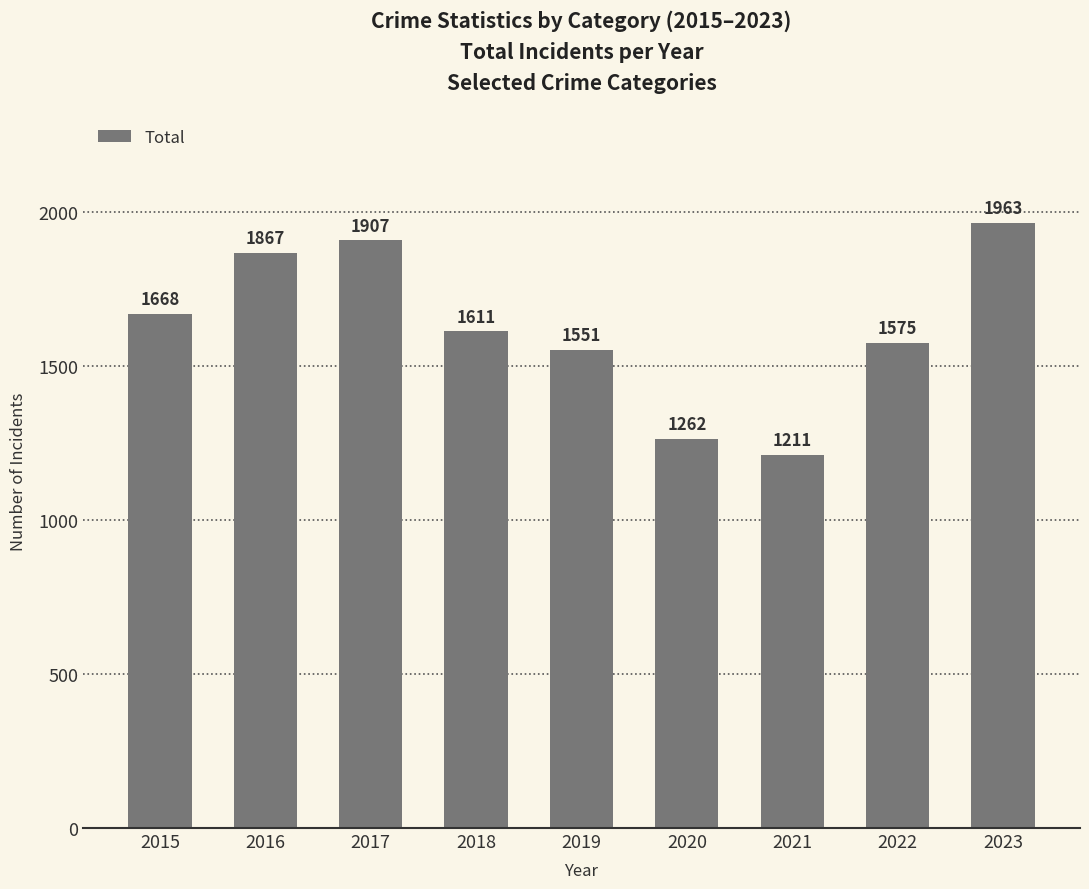

What is the ratio of the value at 2021 to the value at 2022?

0.8